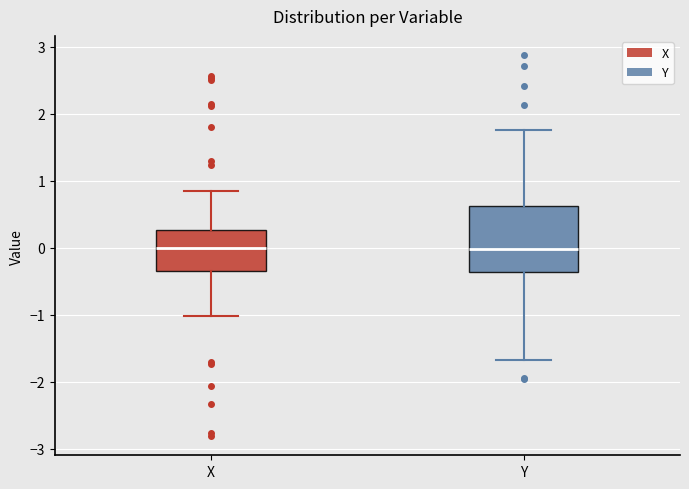

Reading left to right, transcribe this box plot: for each box, give where its median line is, the range the box spans, and where its two whiskers end, as read against the y-axis. The values are not printed on the chart, so give them approximately, as read against the axis.

X: median 0.0, box -0.3 to 0.3, whiskers -1.0 to 0.9
Y: median 0.0, box -0.4 to 0.6, whiskers -1.7 to 1.8